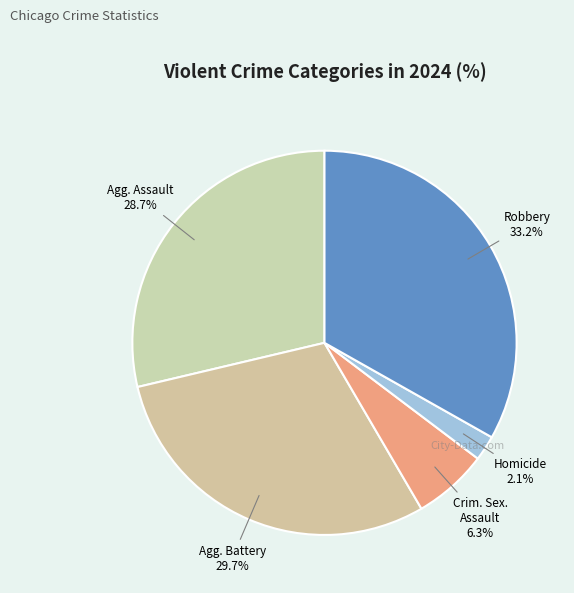

How many slices are in this pie chart?

5